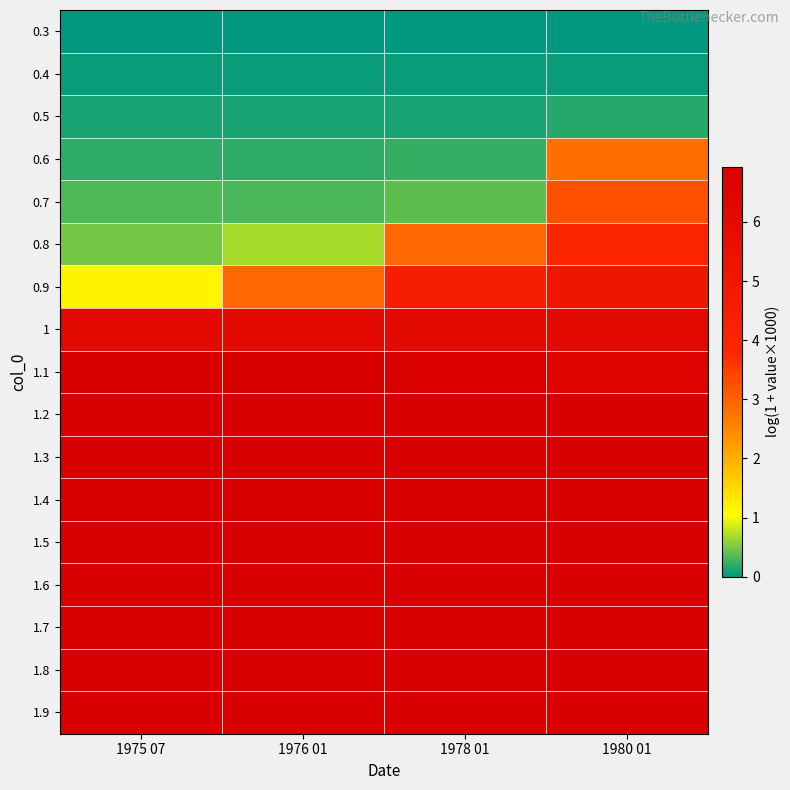

Reading left to right, what are all the values shown in this chart?

0.3: 1975 07=0.0	1976 01=0.0	1978 01=0.0	1980 01=0.0
0.4: 1975 07=0.0	1976 01=0.0	1978 01=0.0	1980 01=0.0
0.5: 1975 07=0.1	1976 01=0.1	1978 01=0.1	1980 01=0.2
0.6: 1975 07=0.2	1976 01=0.2	1978 01=0.2	1980 01=2.8
0.7: 1975 07=0.3	1976 01=0.3	1978 01=0.4	1980 01=3.2
0.8: 1975 07=0.5	1976 01=0.7	1978 01=2.9	1980 01=4.0
0.9: 1975 07=1.2	1976 01=2.9	1978 01=4.5	1980 01=5.1
1: 1975 07=6.1	1976 01=6.1	1978 01=6.1	1980 01=6.1
1.1: 1975 07=6.9	1976 01=6.9	1978 01=6.8	1980 01=6.5
1.2: 1975 07=6.9	1976 01=6.9	1978 01=6.9	1980 01=6.8
1.3: 1975 07=6.9	1976 01=6.9	1978 01=6.9	1980 01=6.9
1.4: 1975 07=6.9	1976 01=6.9	1978 01=6.9	1980 01=6.9
1.5: 1975 07=6.9	1976 01=6.9	1978 01=6.9	1980 01=6.9
1.6: 1975 07=6.9	1976 01=6.9	1978 01=6.9	1980 01=6.9
1.7: 1975 07=6.9	1976 01=6.9	1978 01=6.9	1980 01=6.9
1.8: 1975 07=6.9	1976 01=6.9	1978 01=6.9	1980 01=6.9
1.9: 1975 07=6.9	1976 01=6.9	1978 01=6.9	1980 01=6.9